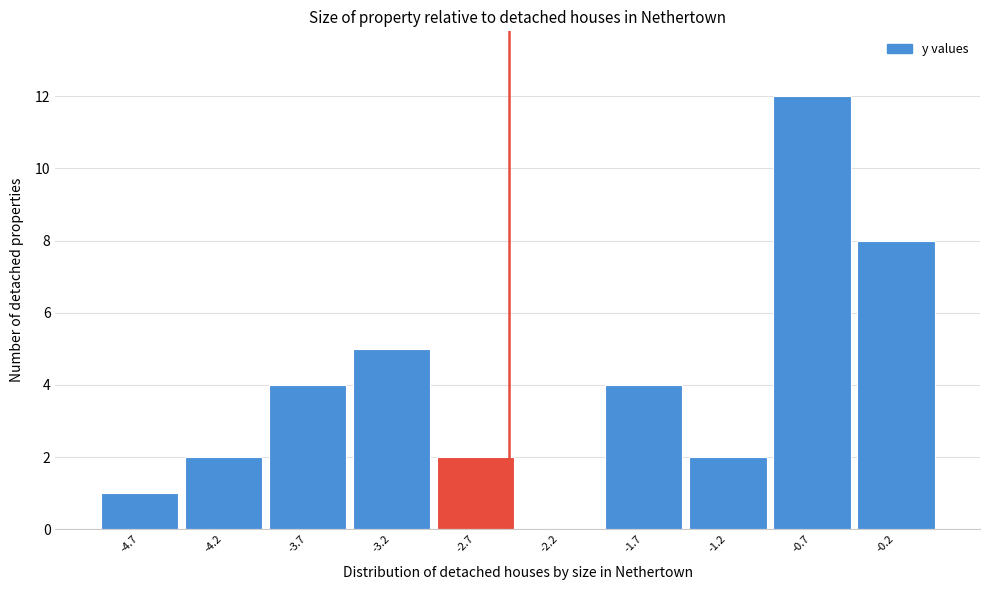

How tall is the bar that spans -1.45 to -0.95 on the x-axis? The values are not printed on the chart, so give them approximately, as read against the axis.

2